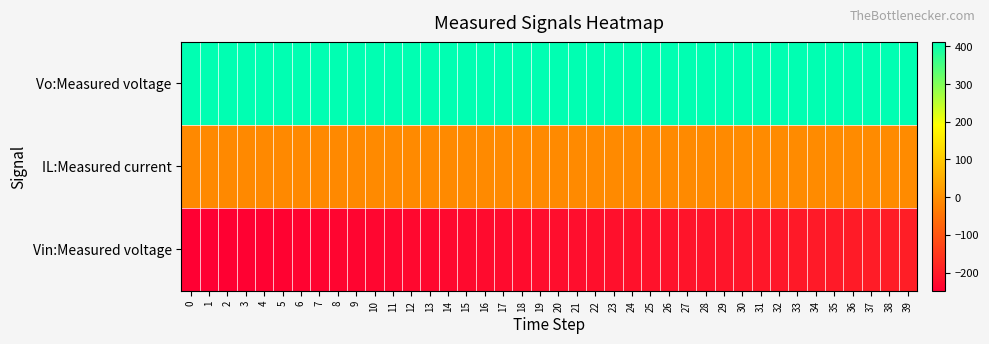

At how many categories does at least one series exceed 395?

40